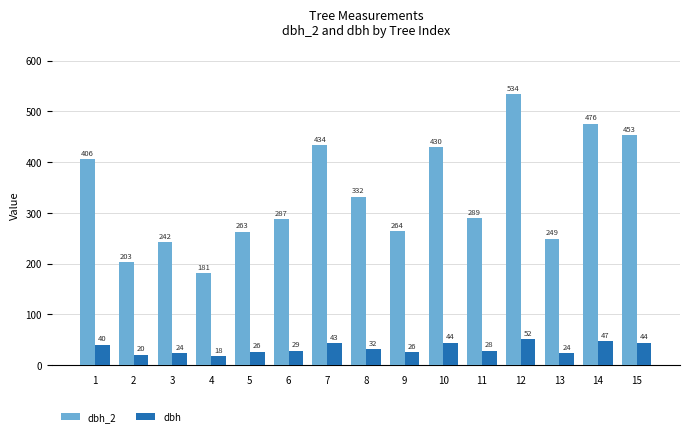

True or false: dbh_2 has a value of 396.2 at 6.

False